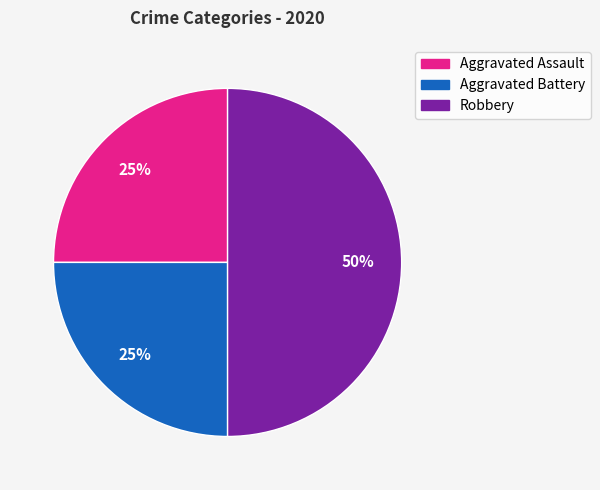

Count the number of slices in the pie.

3